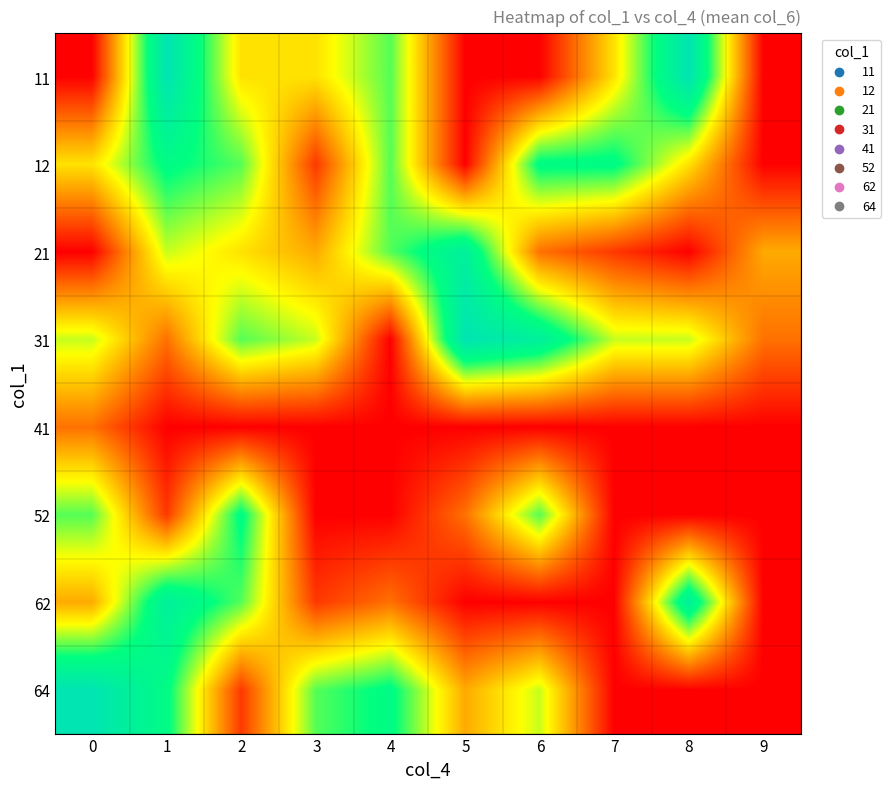

At which category is the sum across all series the highest?

1